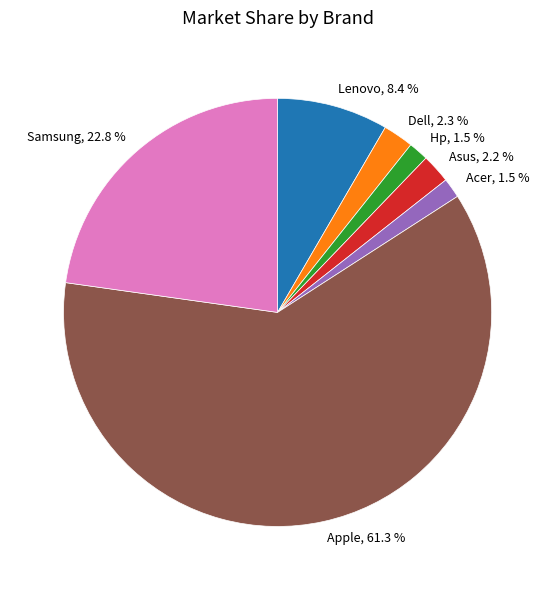

Which slice is the largest?

Apple